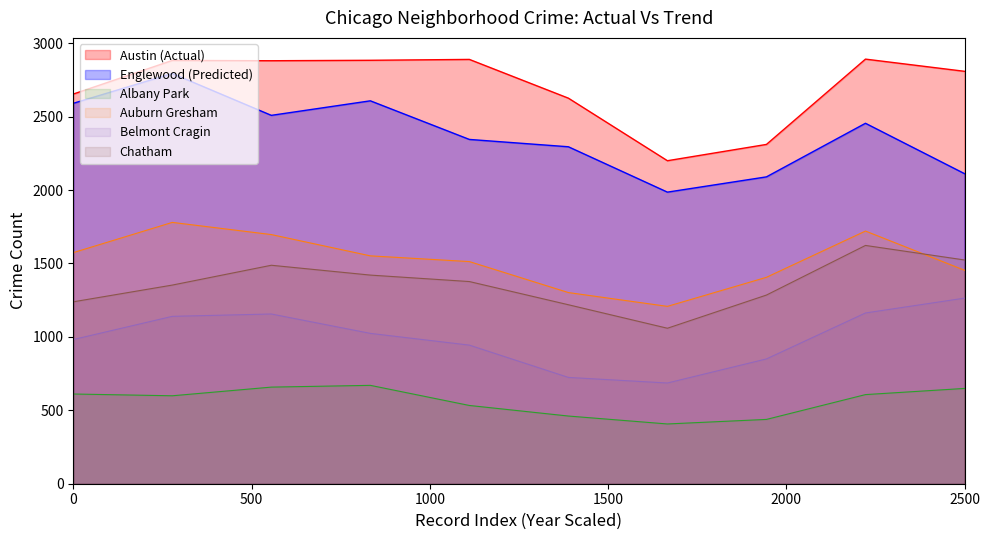

Reading left to right, what are all the values shown in this chart?

Austin (Actual): 2654	2883	2881	2884	2890	2626	2200	2311	2892	2809
Englewood (Predicted): 2591	2794	2509	2608	2345	2295	1986	2090	2455	2112
Albany Park: 611	599	658	670	533	461	407	438	607	649
Auburn Gresham: 1574	1780	1697	1552	1513	1302	1208	1406	1721	1454
Belmont Cragin: 982	1140	1156	1024	944	724	686	850	1163	1264
Chatham: 1239	1353	1488	1421	1377	1219	1059	1285	1623	1524